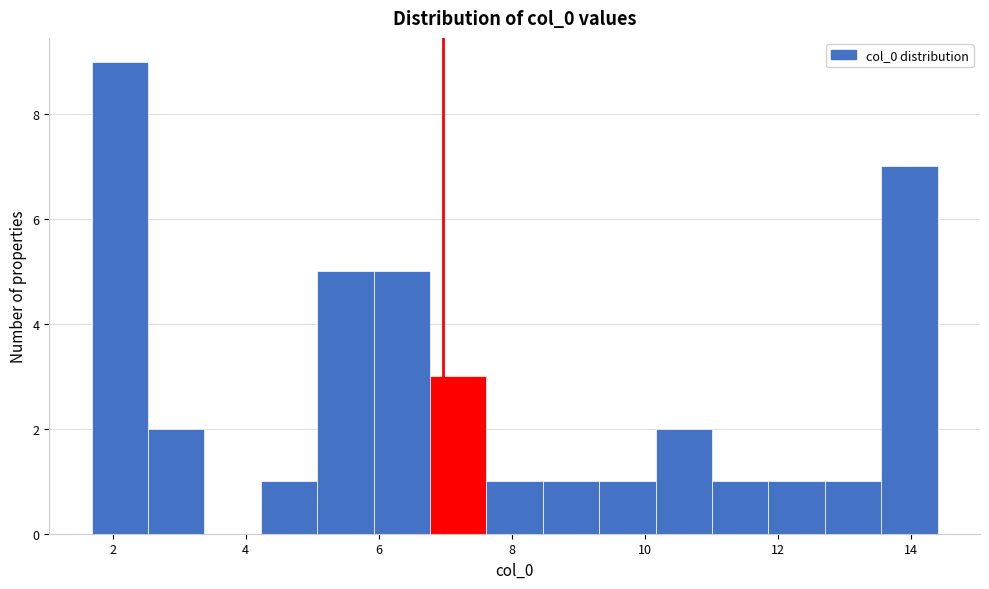

Reading left to right, transcribe this chart: for each bar, give the range it covers on the x-axis and its height. Neither the bar edges nor the heights are printed on the chart, so give them approximately, as read against the axes.

1.6 to 2.6: 9
2.6 to 3.4: 2
3.4 to 4.2: 0
4.2 to 5.0: 1
5.0 to 6.0: 5
6.0 to 6.8: 5
6.8 to 7.6: 3
7.6 to 8.4: 1
8.4 to 9.4: 1
9.4 to 10.2: 1
10.2 to 11.0: 2
11.0 to 11.8: 1
11.8 to 12.8: 1
12.8 to 13.6: 1
13.6 to 14.4: 7